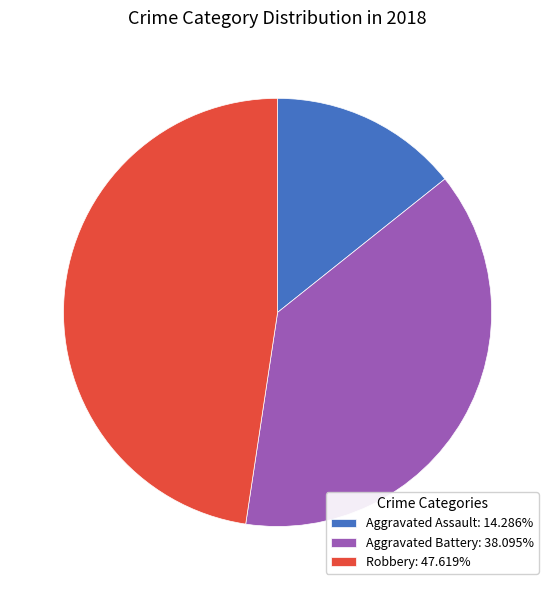

Combined, do Aggravated Battery: 38.095% and Robbery: 47.619% account for over 50%?

Yes